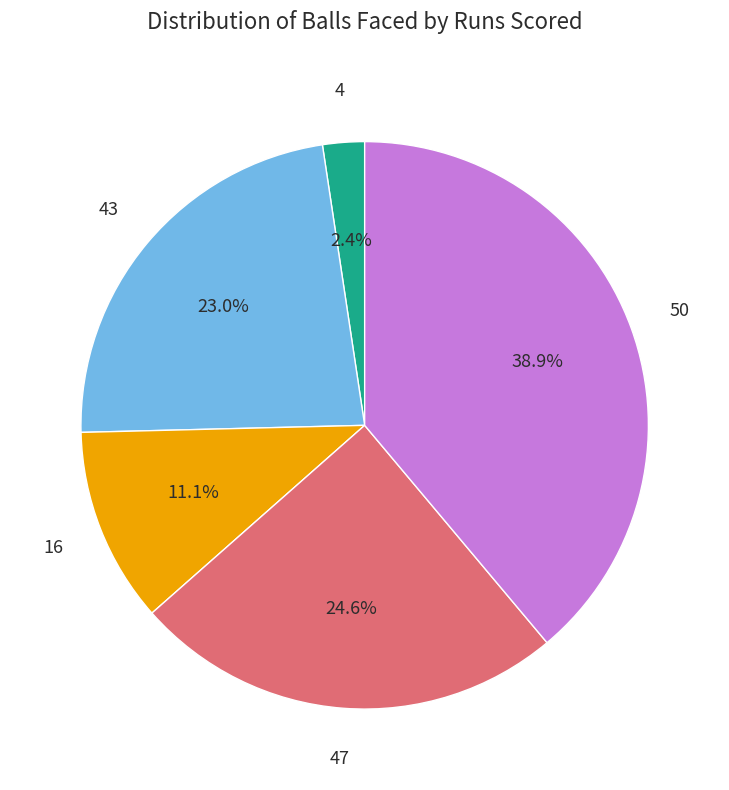

Is there a majority slice in this chart?

No